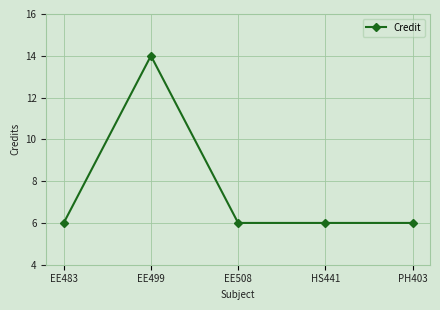

What is the ratio of the value at EE483 to the value at EE499?

0.4